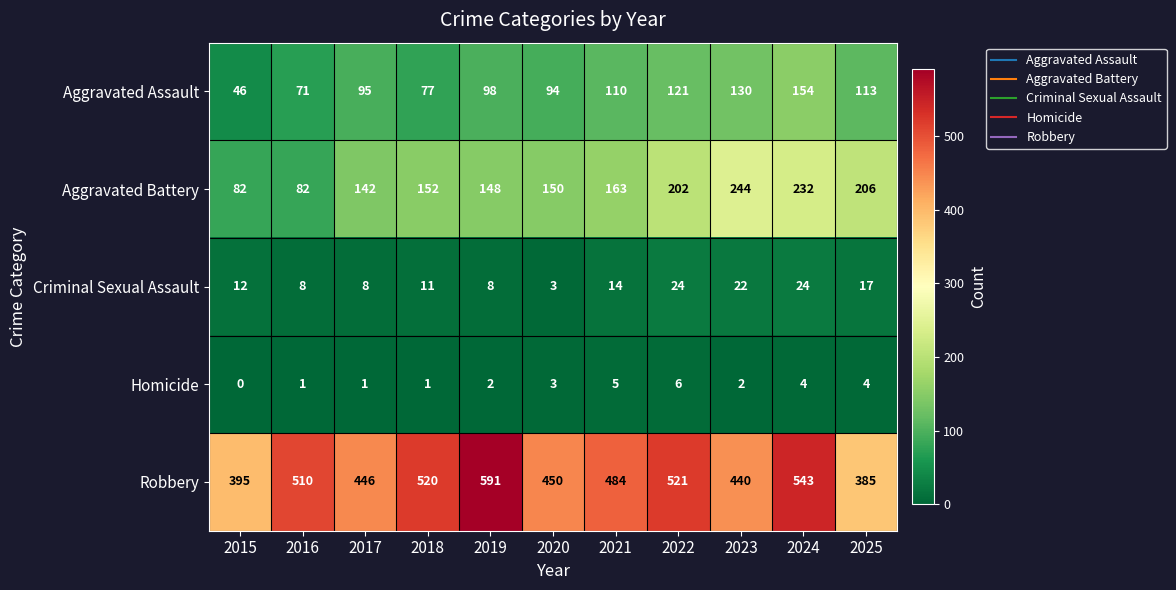

What is the difference between the highest and lowest values at 2017?

445